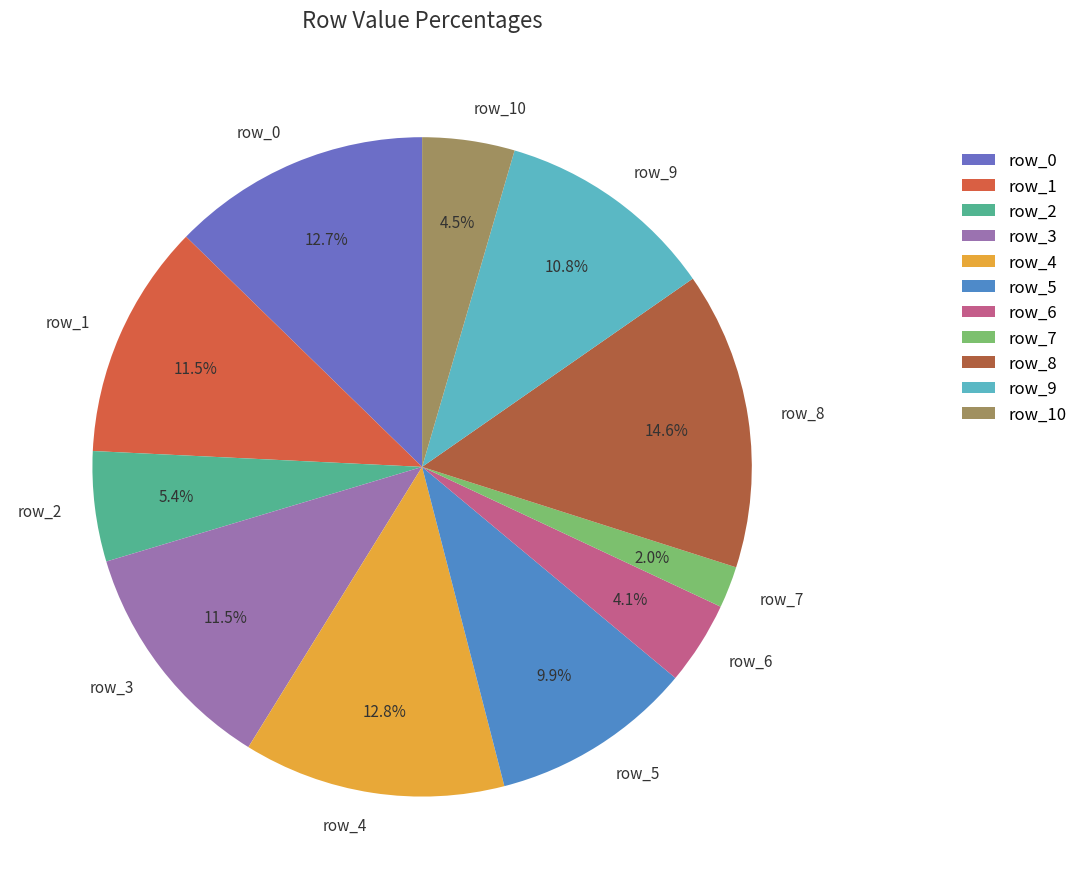

How many segments does this pie chart have?

11